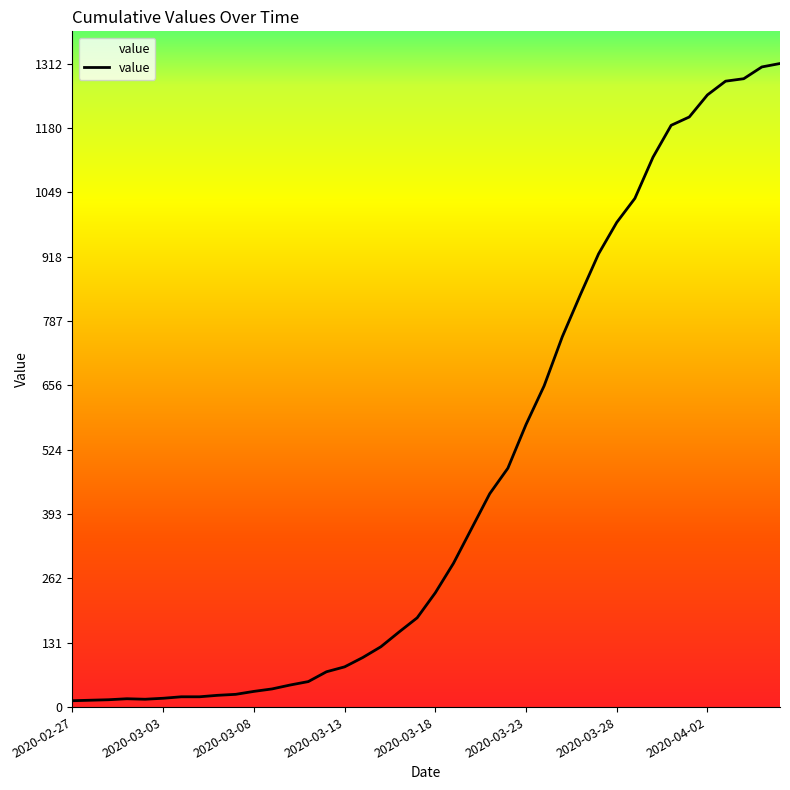

What is the maximum value shown in the chart?

1312